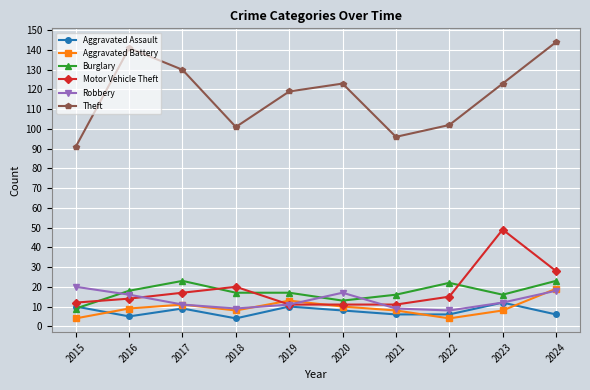

In Robbery, how many points are lower than both neighbors (excluding endpoints)?

2